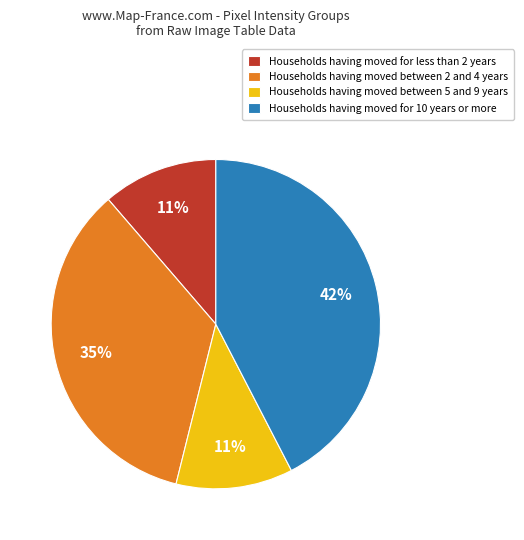

To the nearest percent, what is the average slice percentage?

25%